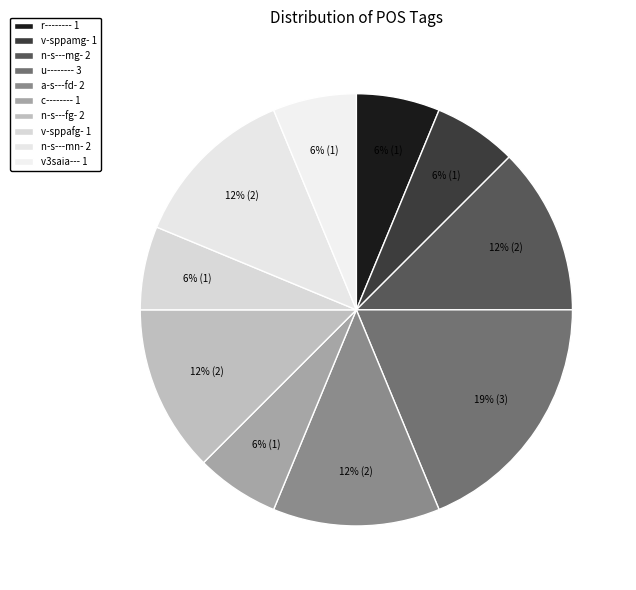

Approximately how many times larger is the value at v3saia--- compared to u--------?

0.3